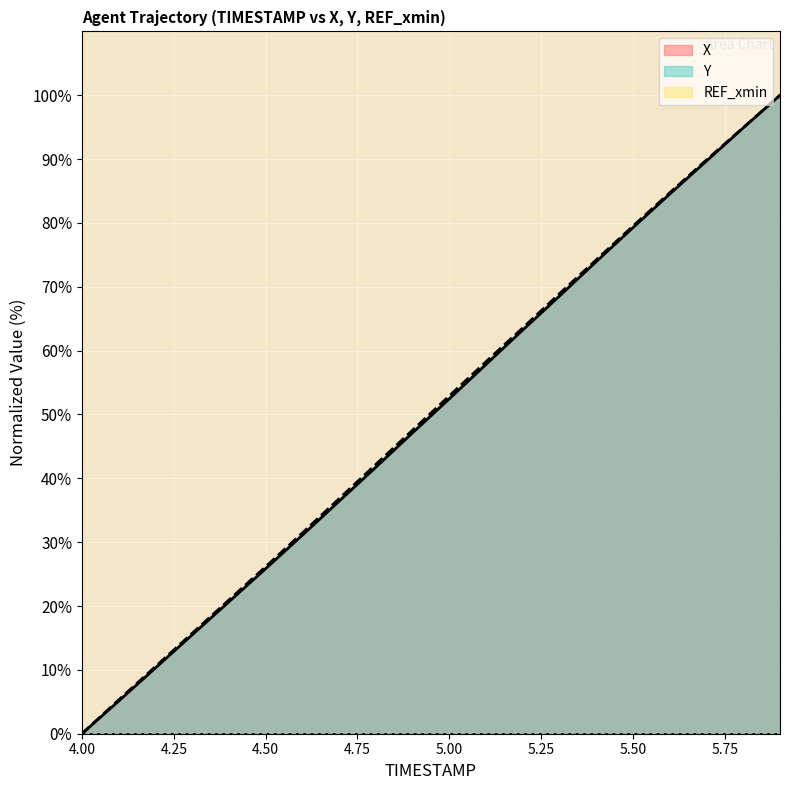

Which category has the lowest value in the X series?

4.00